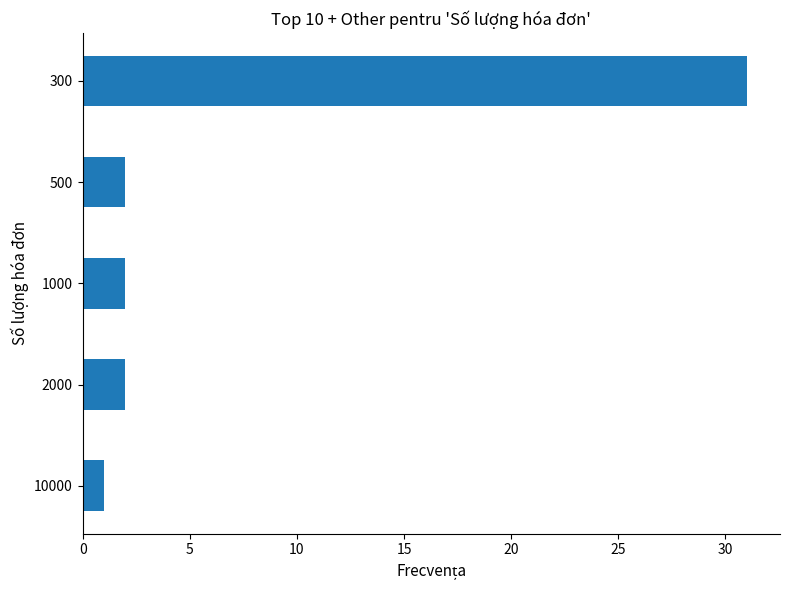

What is the value of the 3rd bar from the top?

2